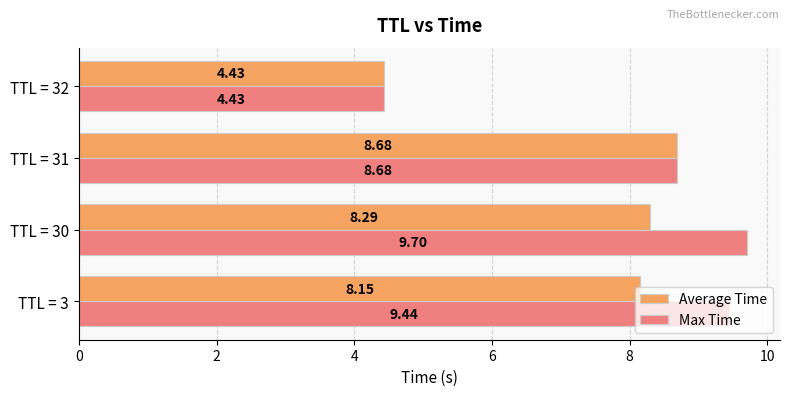

How many values in the Max Time series exceed 9?

2